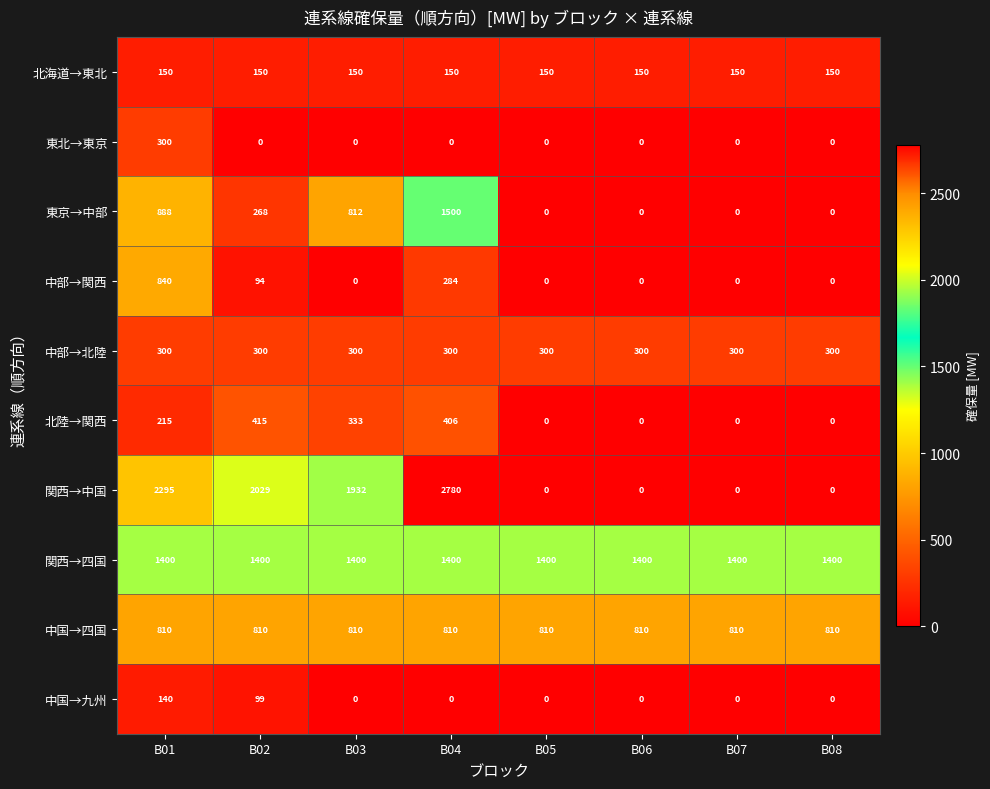

What is the maximum value shown in the chart?

2780